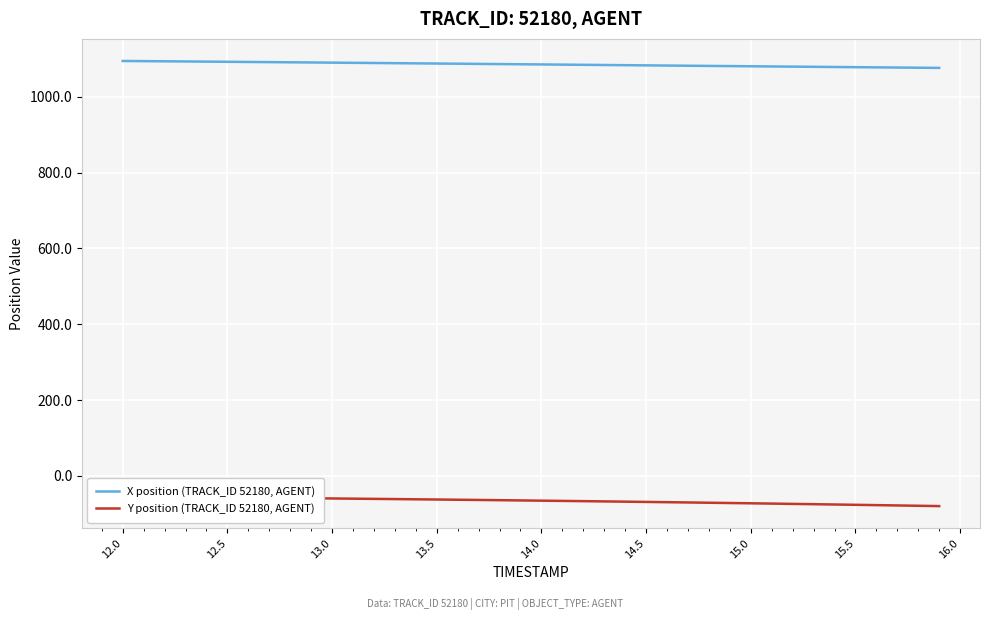

How many data points does each series have?

40